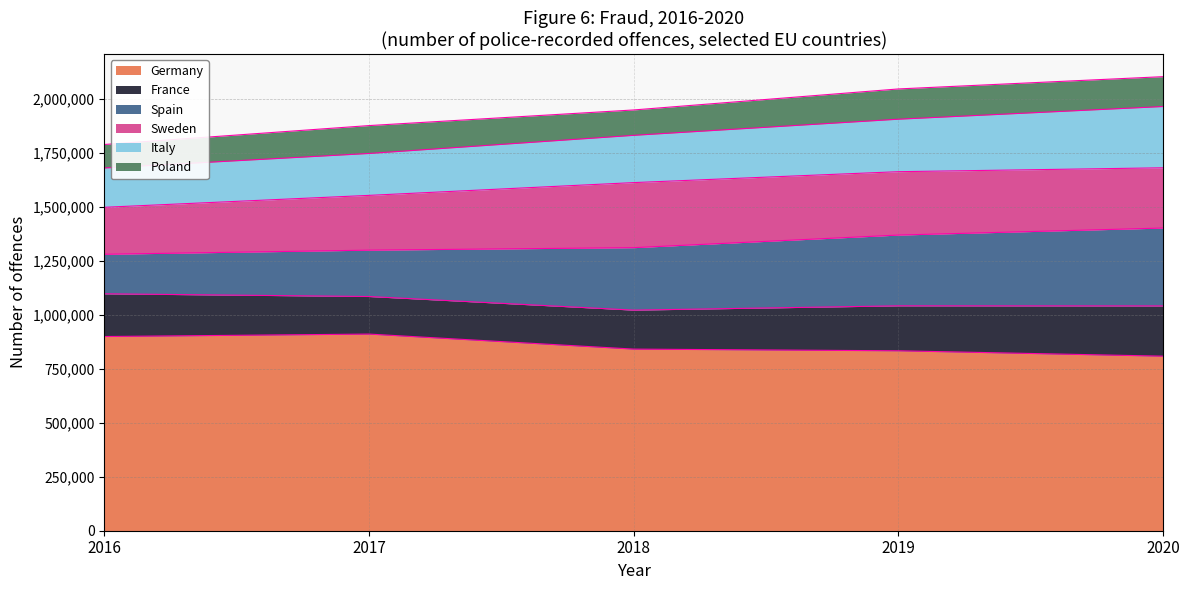

At which label does Poland first exceed 129038?

2019